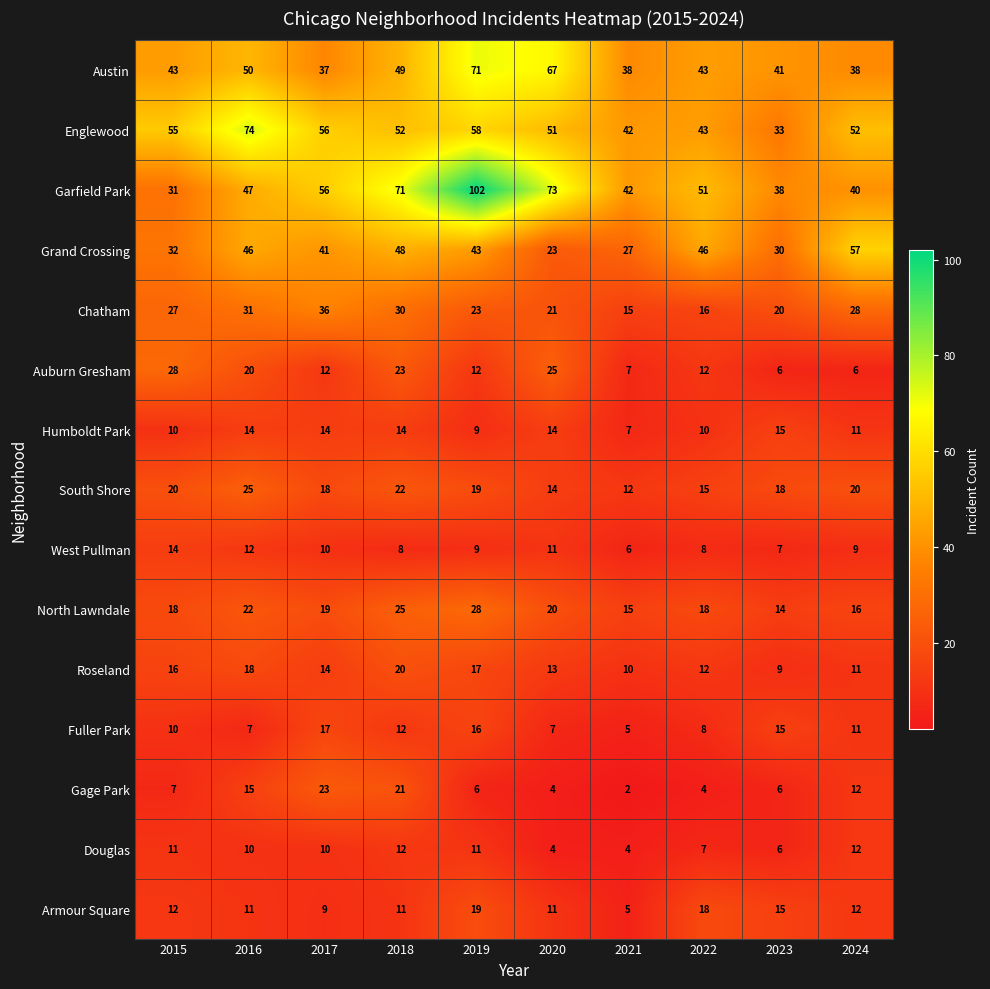

What value does the Chatham series have at 2021, to the nearest 10?

20